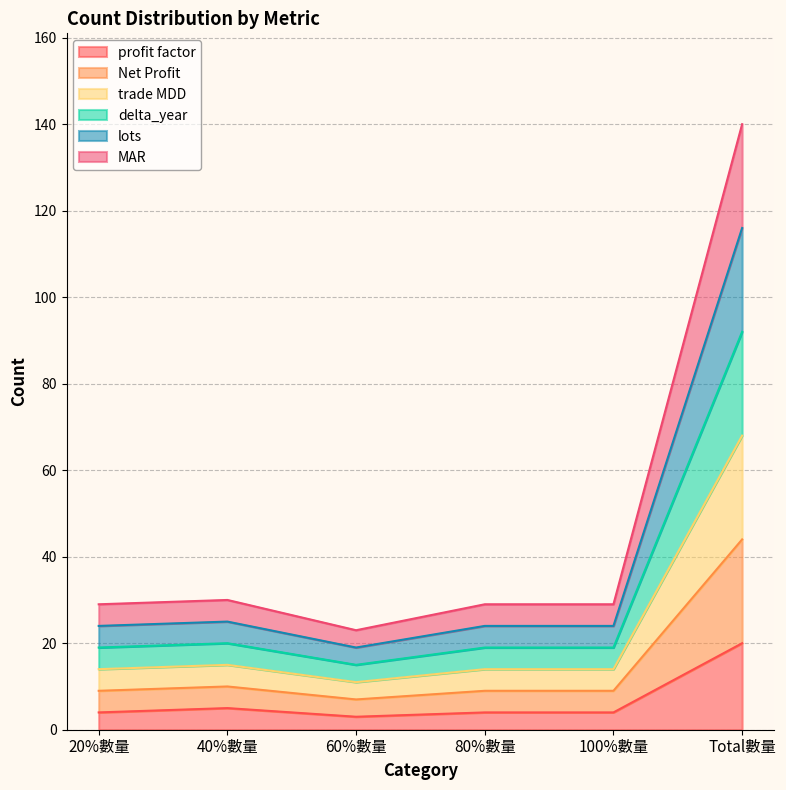

How many series are shown in this chart?

6